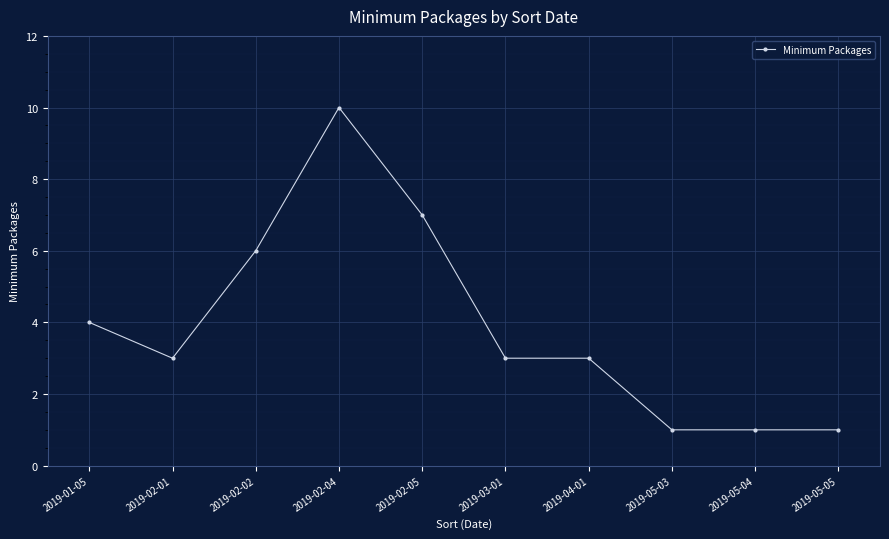

What is the change in value from 2019-01-05 to 2019-02-04?

+6